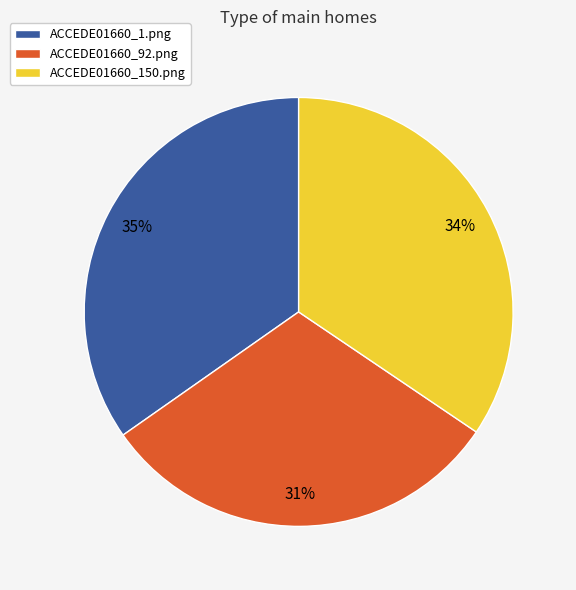

To the nearest percent, what percentage of the pie is ACCEDE01660_150.png?

34%